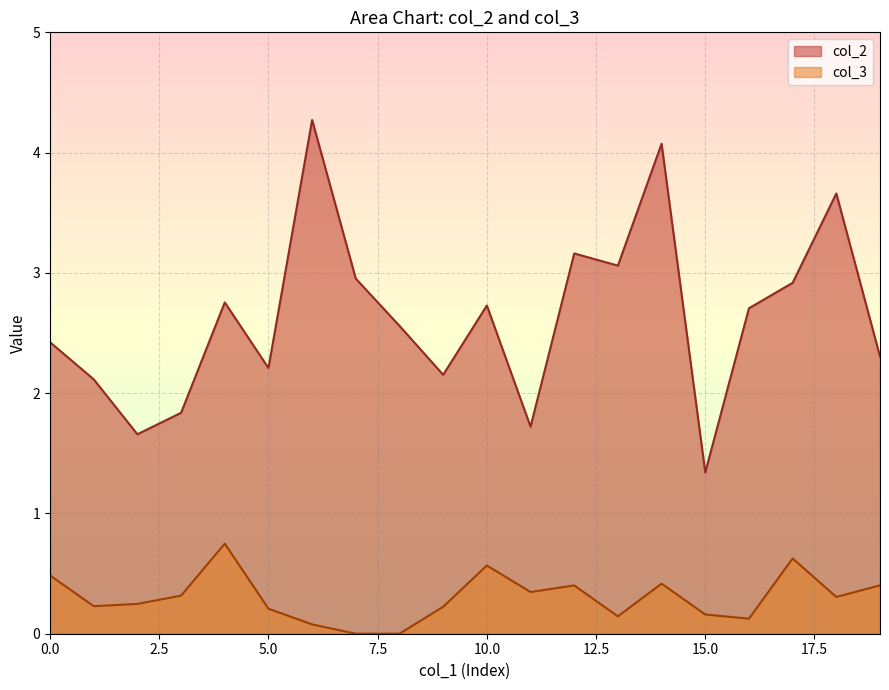

Rank the series at 15.0 from highest to lowest value.

col_2, col_3